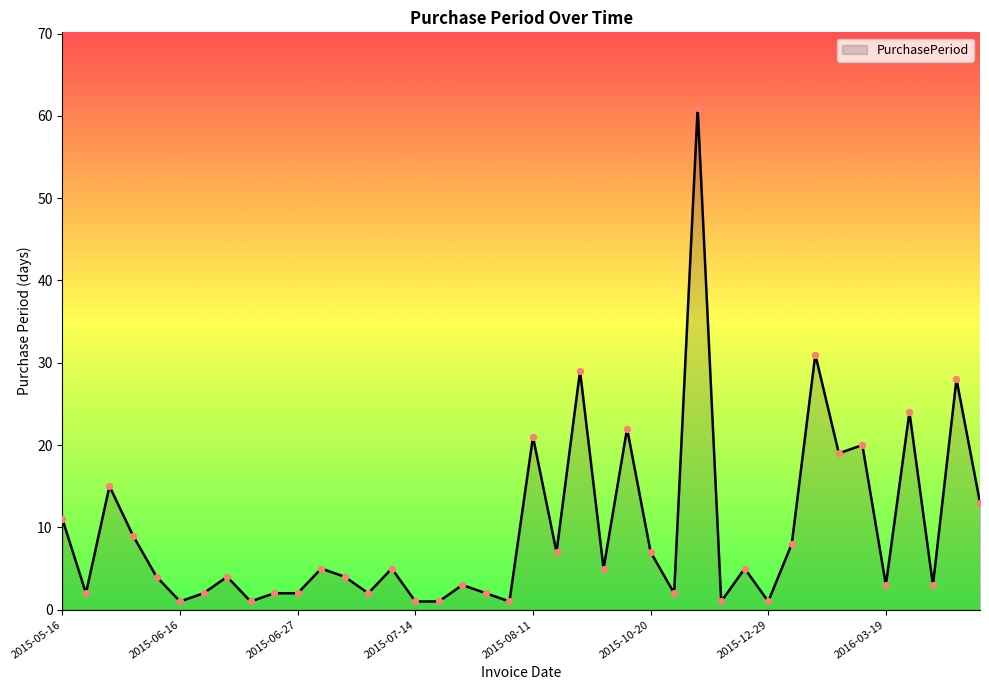

What is the difference between the maximum and minimum values?

60